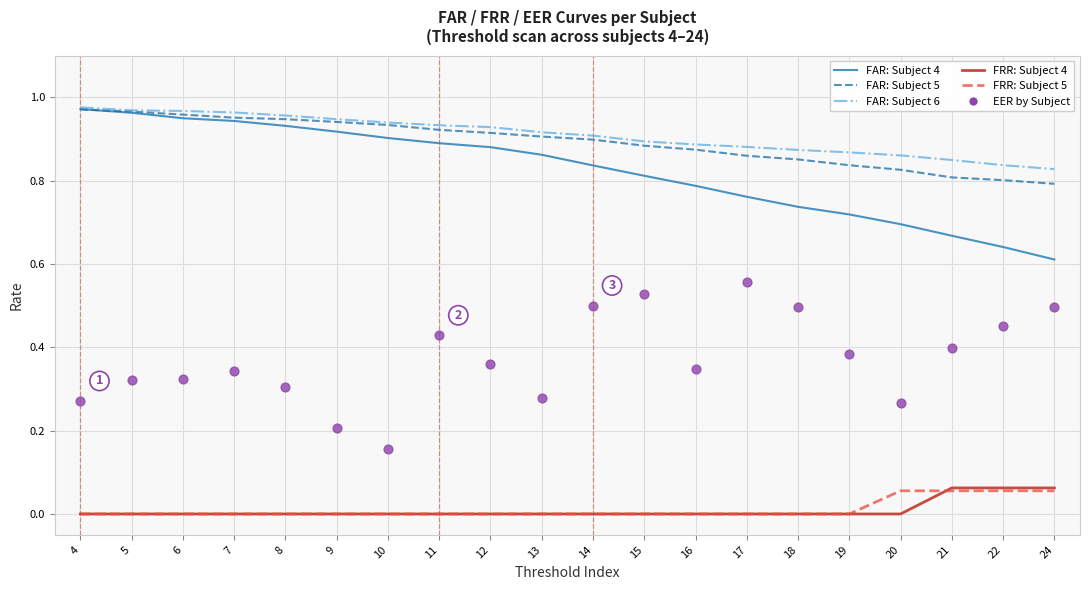

What are all the series names shown in the legend?

FAR: Subject 4, FAR: Subject 5, FAR: Subject 6, FRR: Subject 4, FRR: Subject 5, EER by Subject